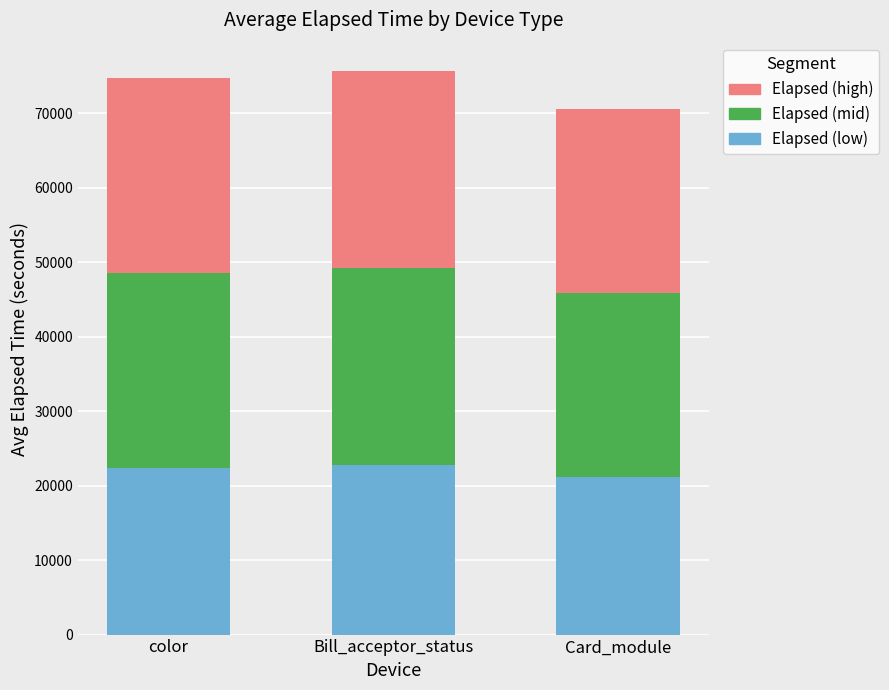

The Elapsed (low) series shows 22700.7 at Bill_acceptor_status. True or false?

True